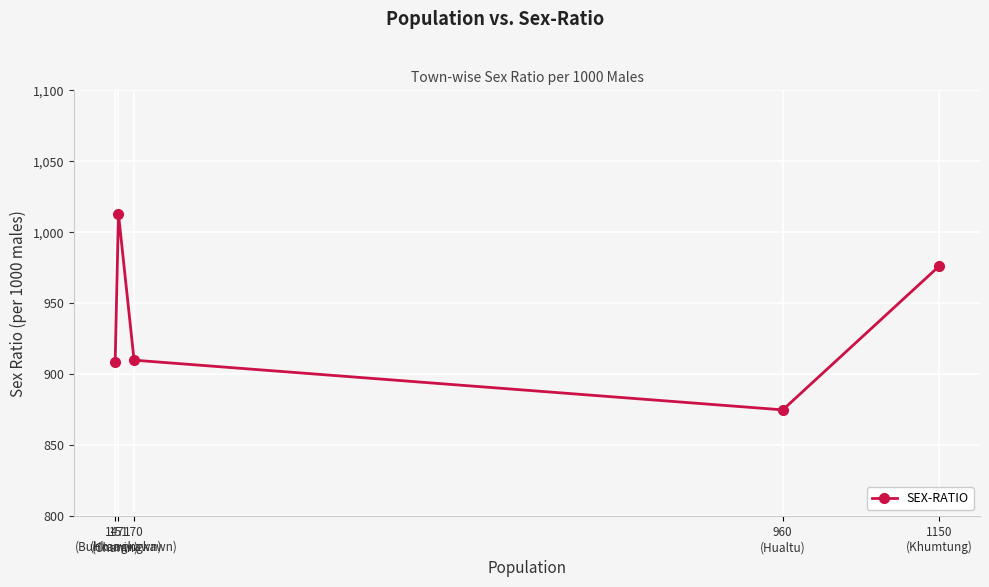

What is the difference between the maximum and minimum values?

138